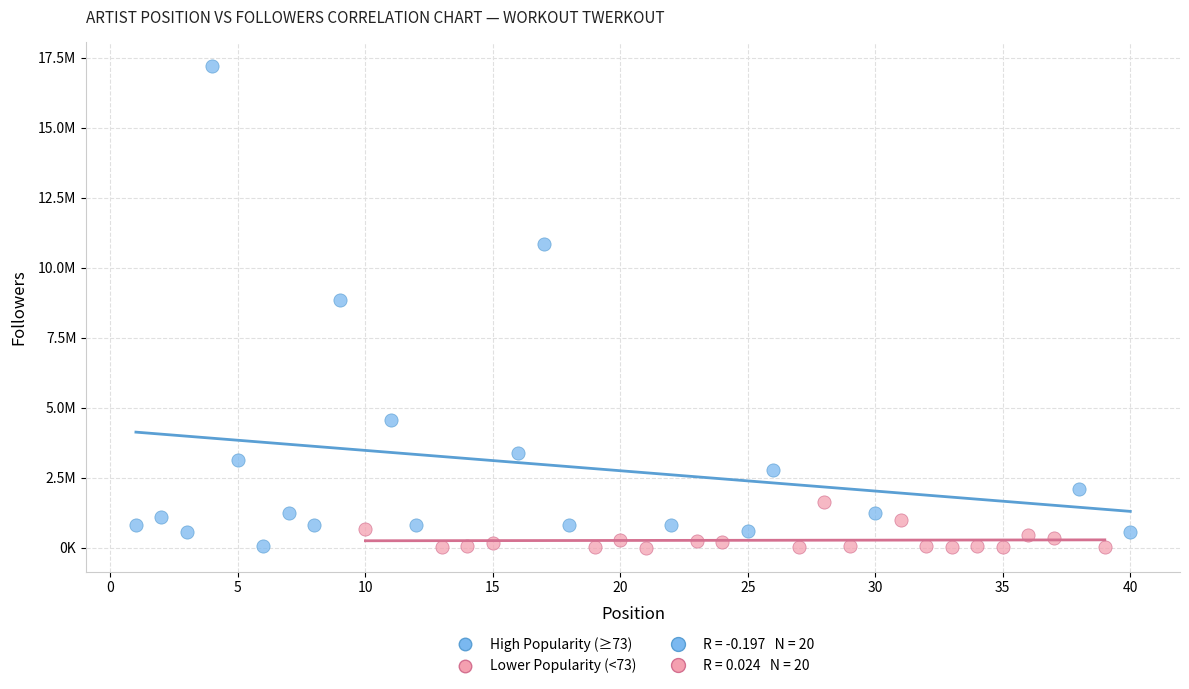

Which series reaches the maximum Y coordinate?

High Popularity (≥73)